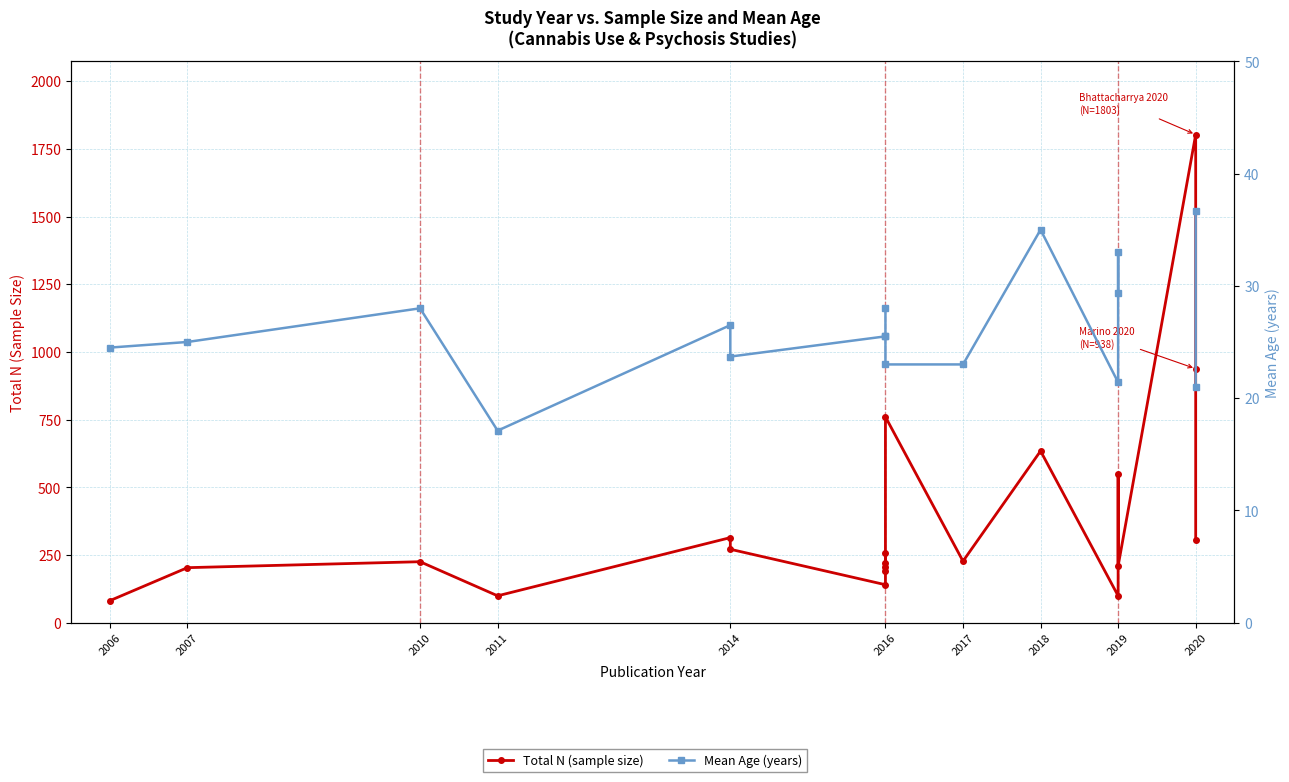

Read the Total N (sample size) value at 2016.

220.0